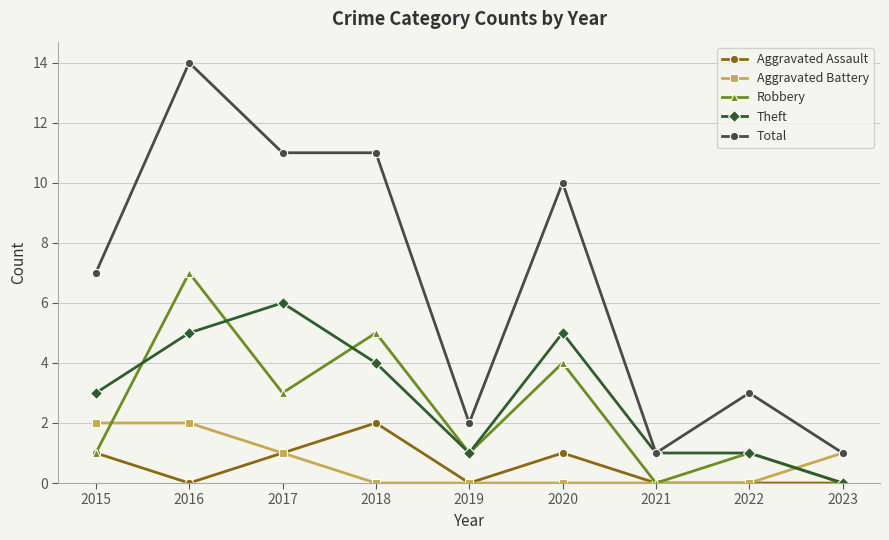

The value of Theft at 2015 is 3. True or false?

True